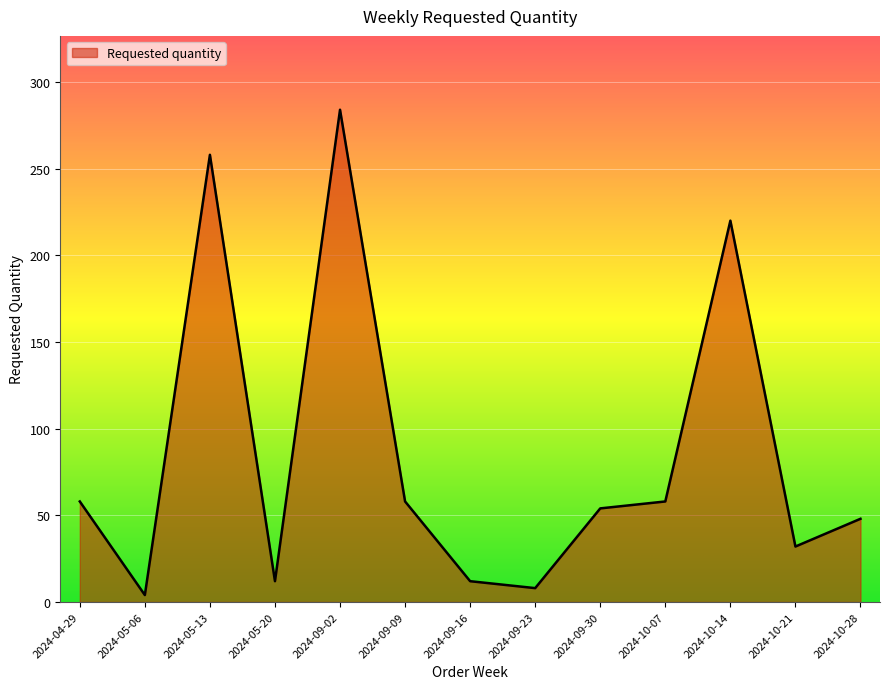

Where is the first local maximum?

2024-05-13